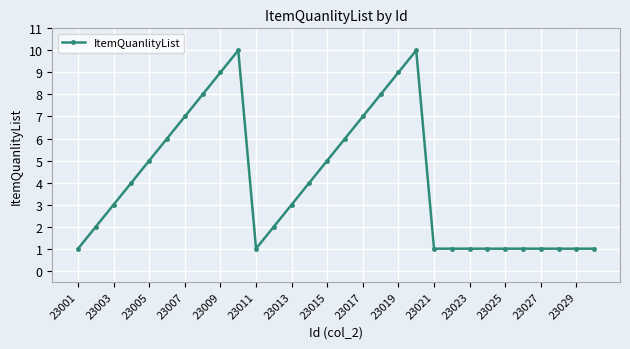

What is the greatest value displayed?

10